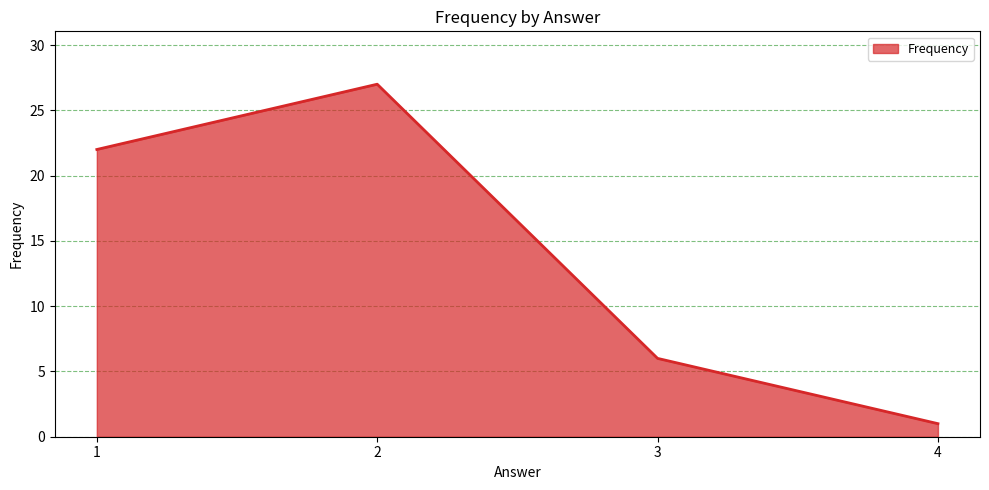

Which has a higher value, 2 or 4?

2